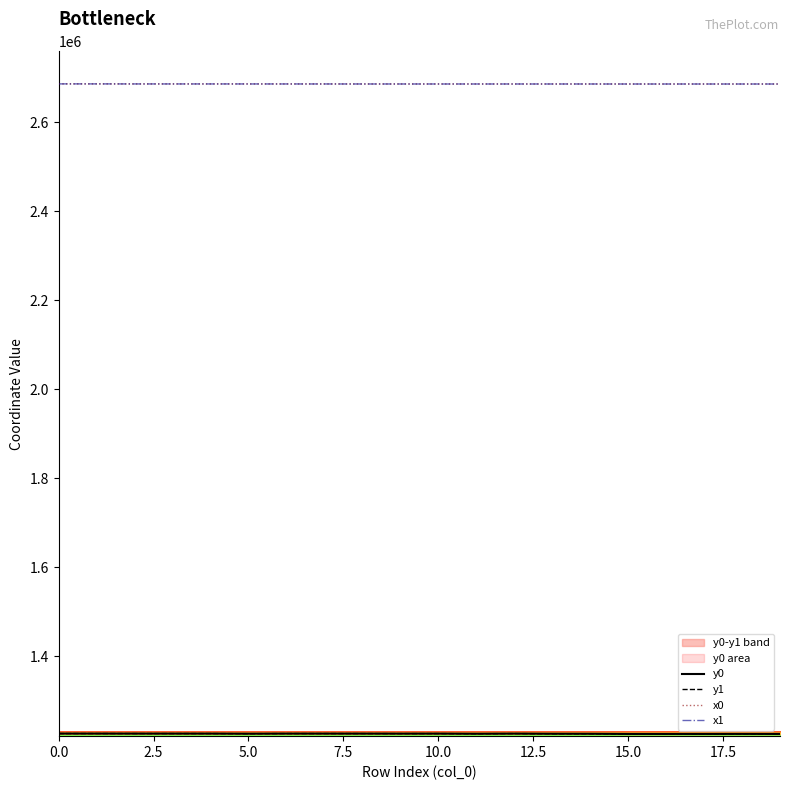

Rank the series by their maximum value, from lowest to highest.

y0, y1, x0, x1